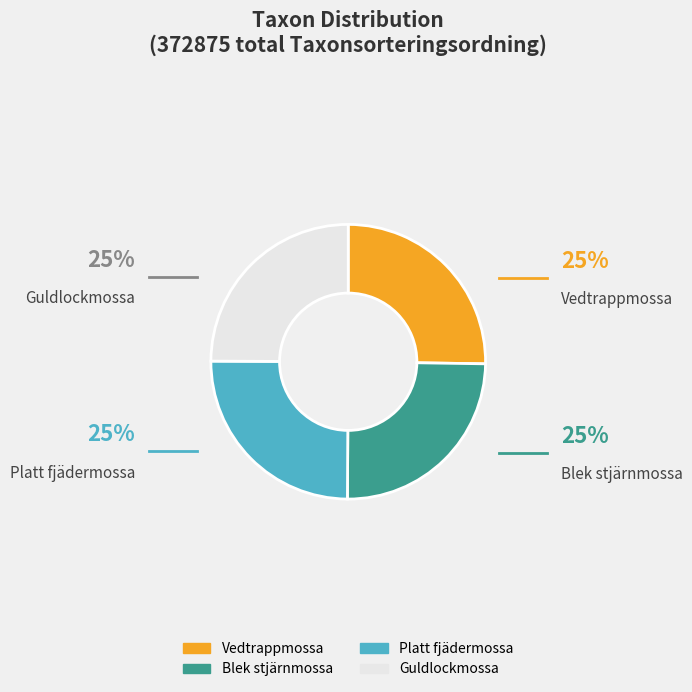

What is the ratio of the value at Platt fjädermossa to the value at Vedtrappmossa?

1.0